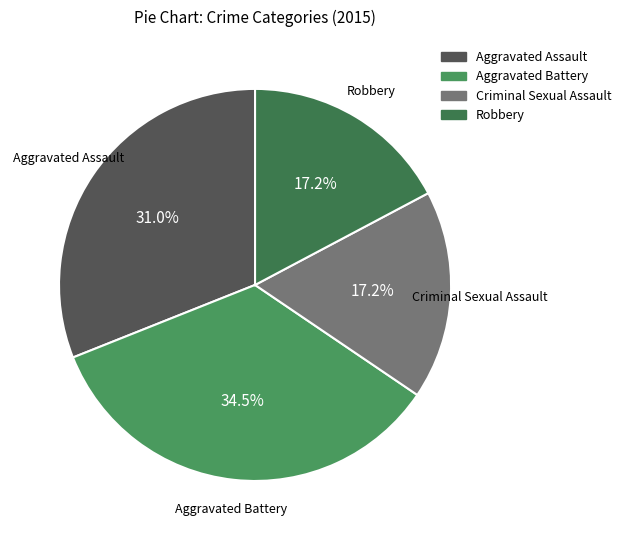

The Criminal Sexual Assault slice represents 17% of the pie. True or false?

True